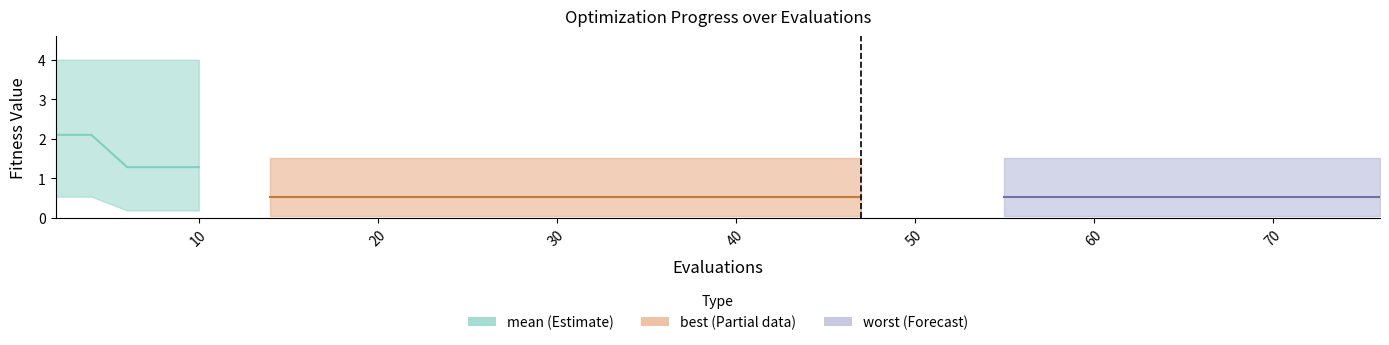

Reading right to left, transcribe all the data shown in this chart.

mean_line: 1.3	1.3	1.3	2.1	2.1
best_line: 0.5	0.5	0.5	0.5	0.5
worst_line: 0.5	0.5	0.5	0.5	0.5